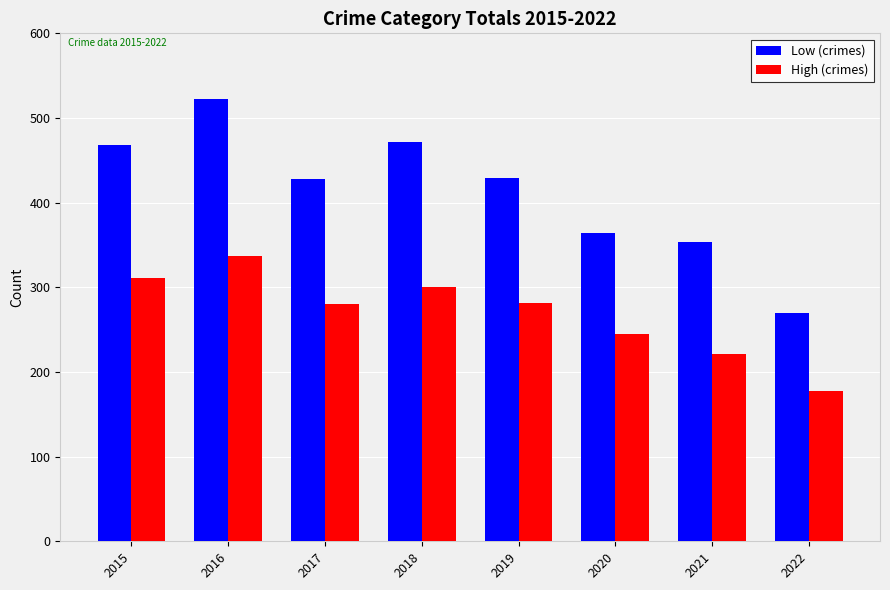

What is the approximate value of High (crimes) at 2018?

300